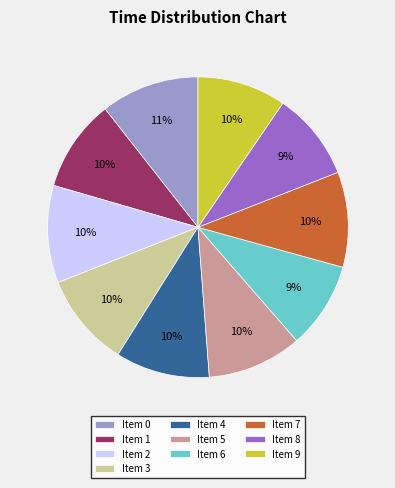

To the nearest percent, what is the average slice percentage?

10%